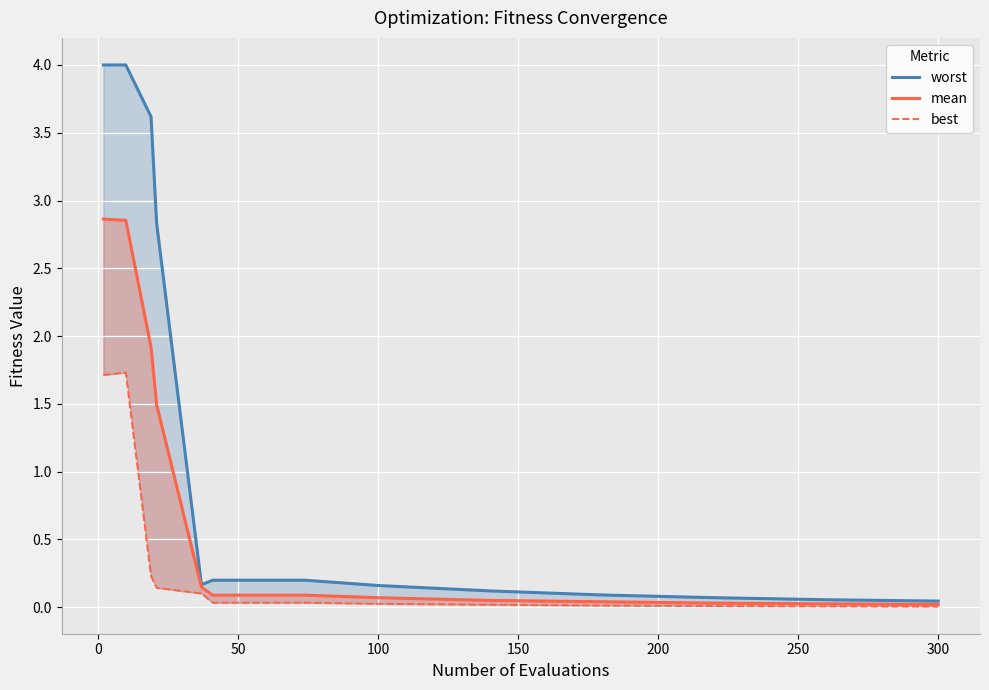

What is the label of the 15th point from the left?

300